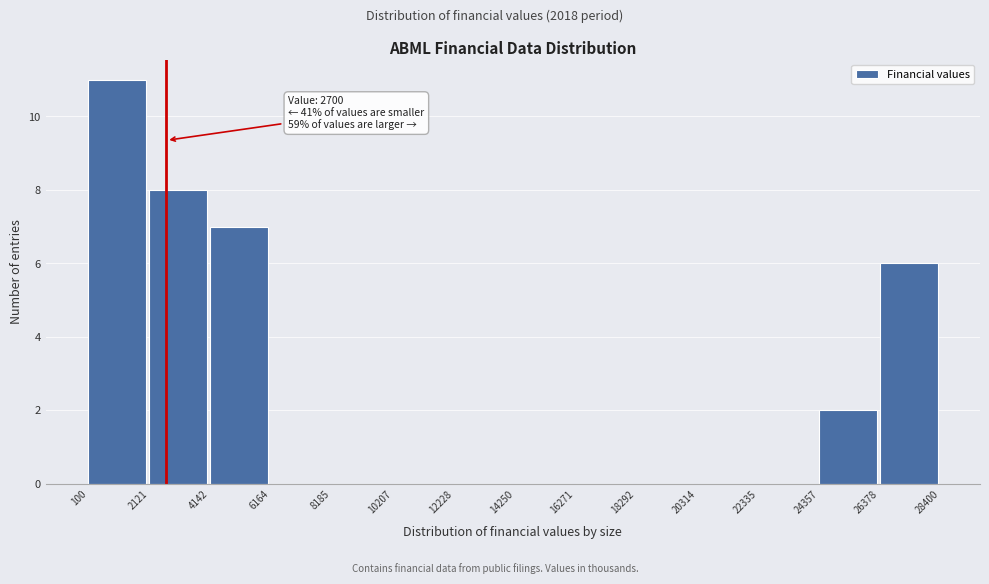

Which range on the x-axis has the tallest bar?

100 to 2121